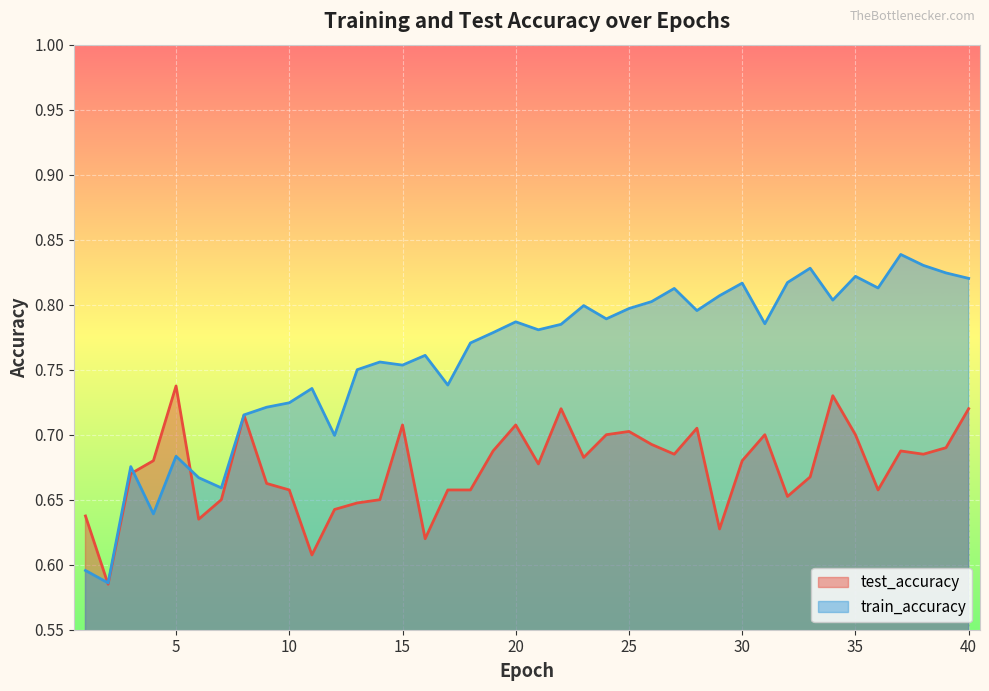

Is the value of train_accuracy at 22 greater than the value of test_accuracy at 4?

Yes